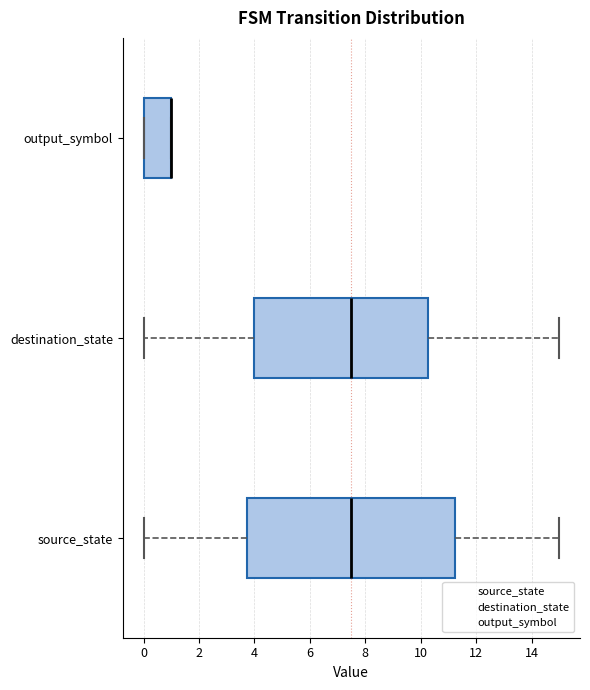

Comparing the boxes themselves (not the whiskers), which one is the widest?

source_state